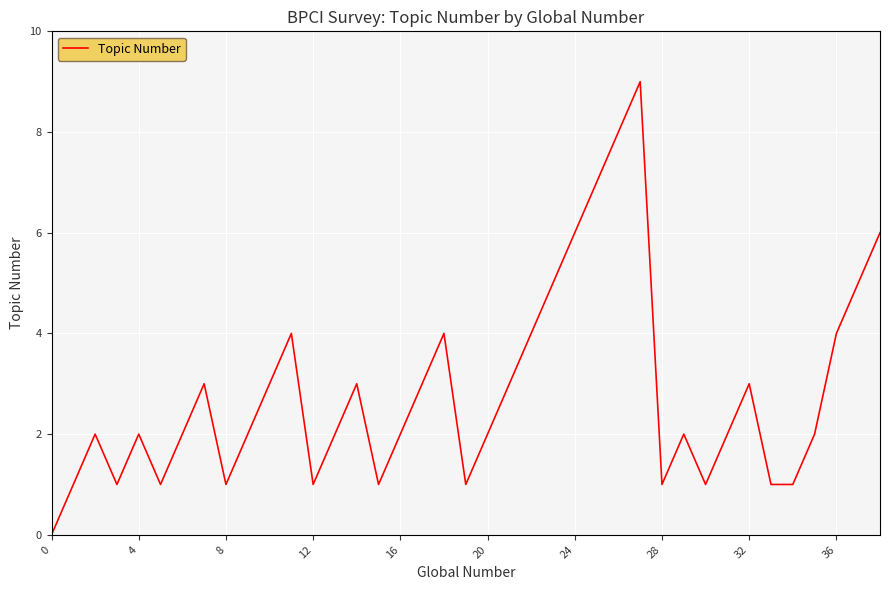

True or false: there are more than 1 points higher than both neighbors.

True